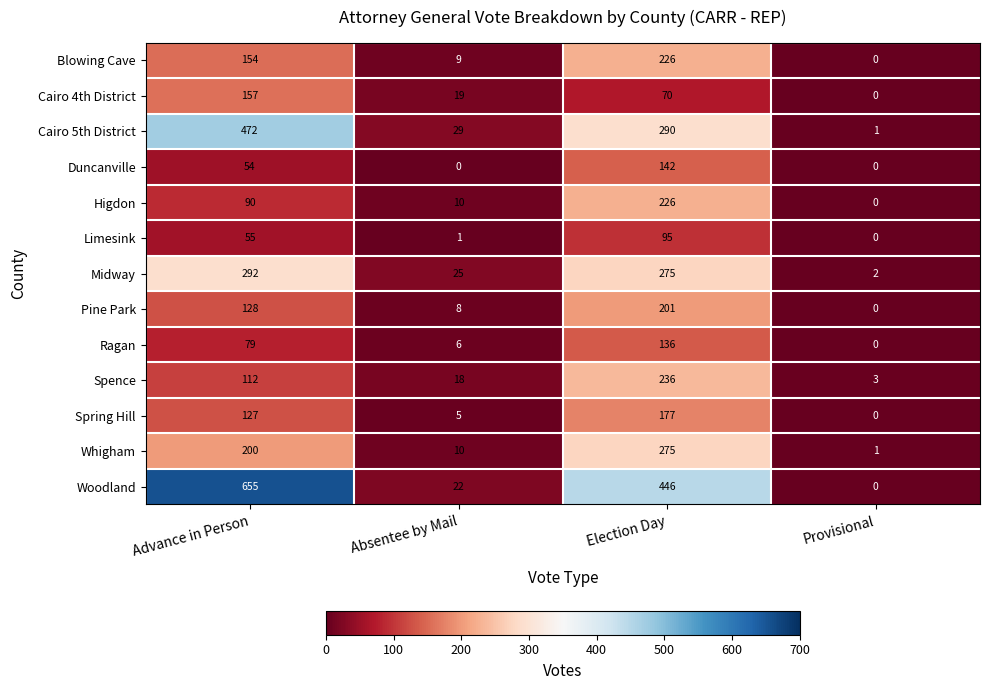

What is the greatest value displayed?

655